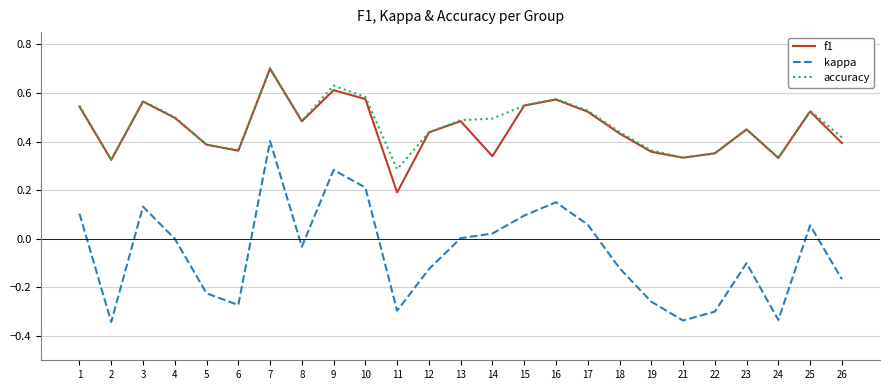

What is the maximum value shown in the chart?

0.7